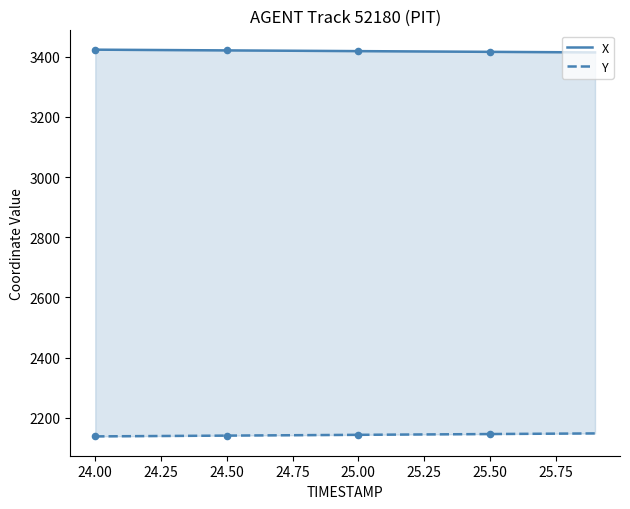

Which series has the largest Y range (max minus min)?

Y